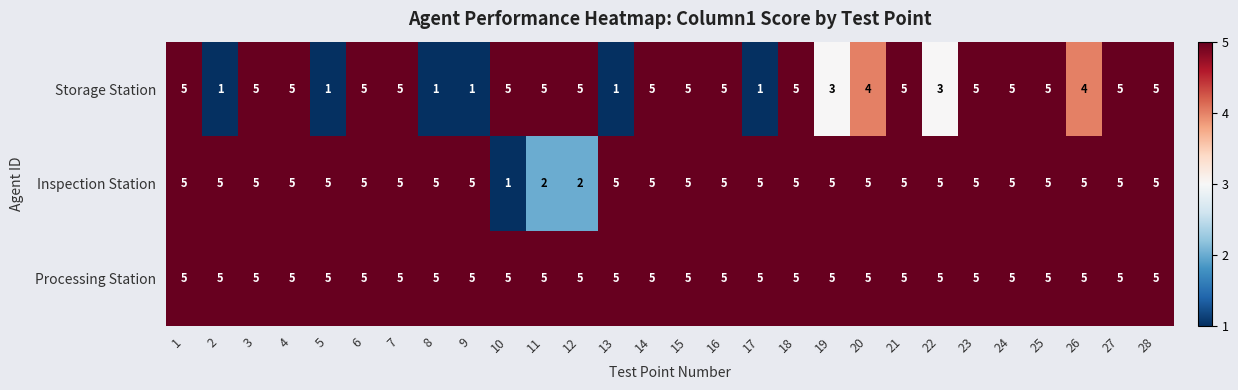

Is it true that Storage Station equals 1 at 8?

True